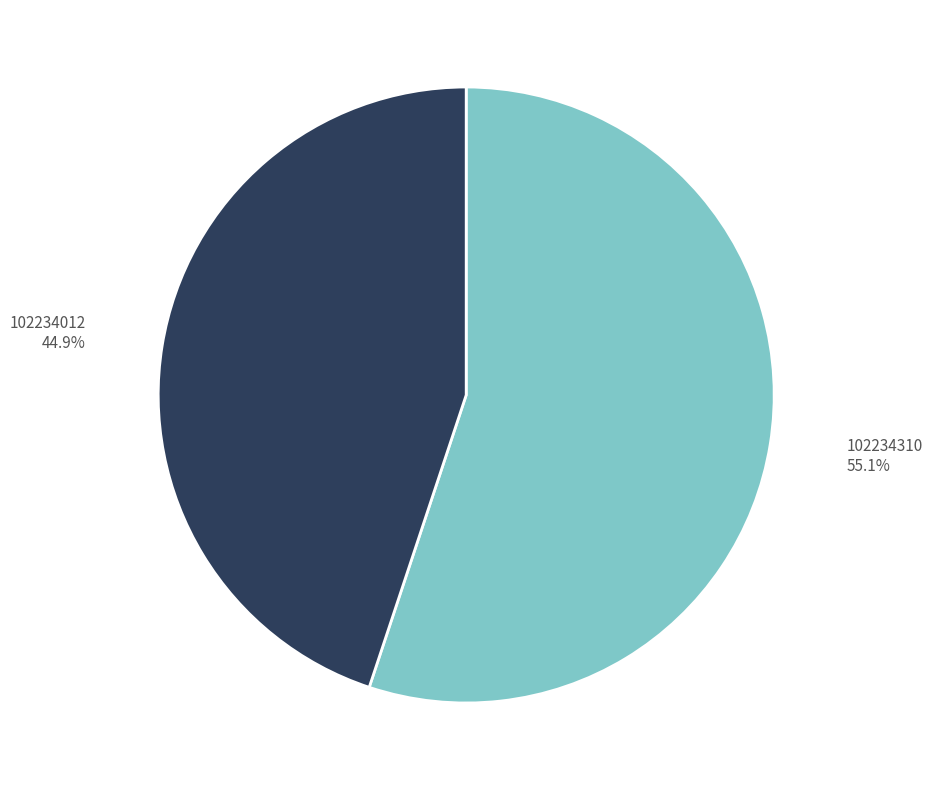

Which category accounts for the majority?

102234310